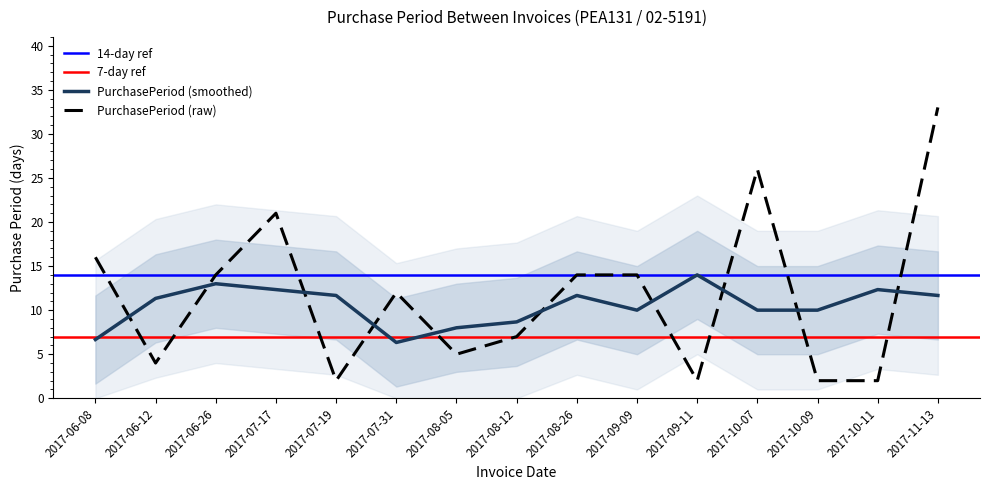

What is the change in value from 2017-06-12 to 2017-08-26?

+10